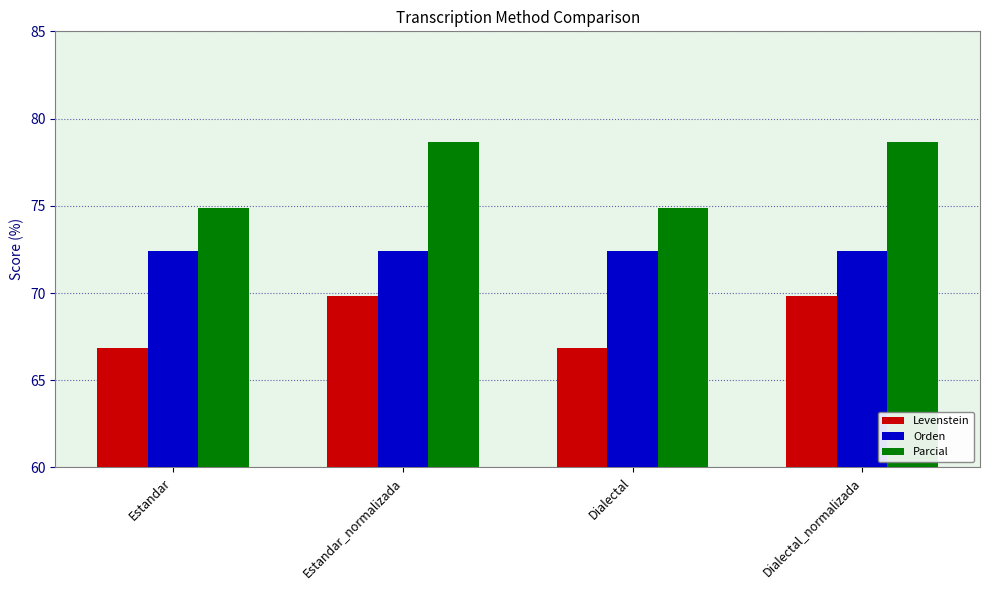

What are all the series names shown in the legend?

Levenstein, Orden, Parcial